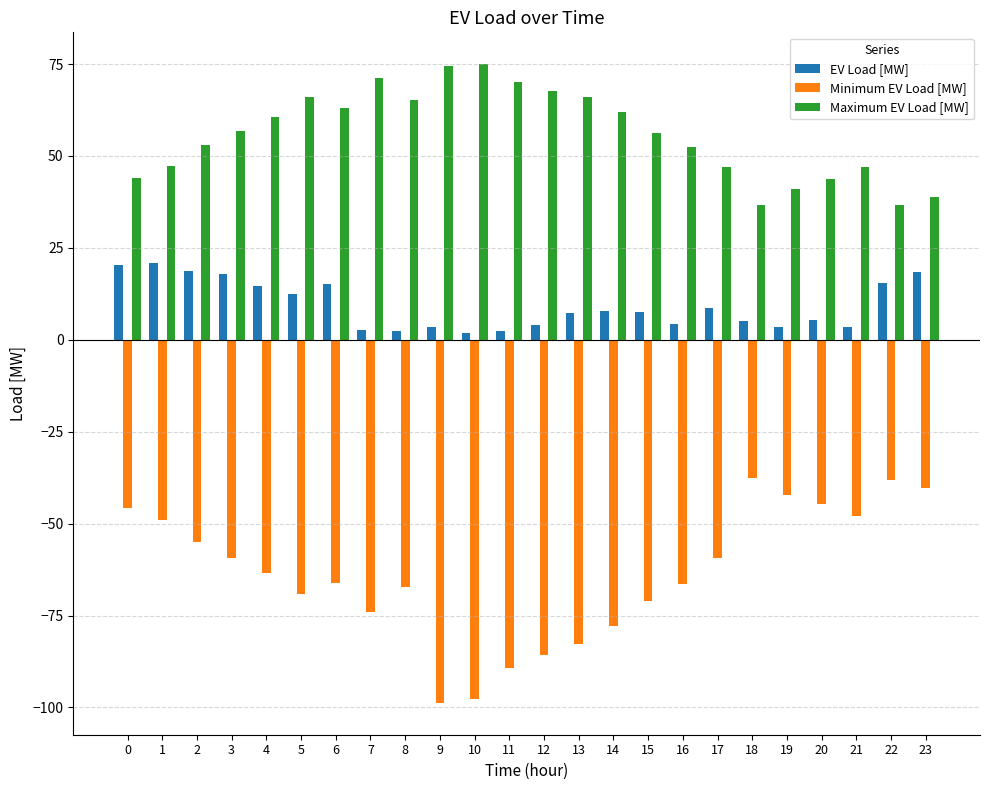

What is the maximum value shown in the chart?

74.9